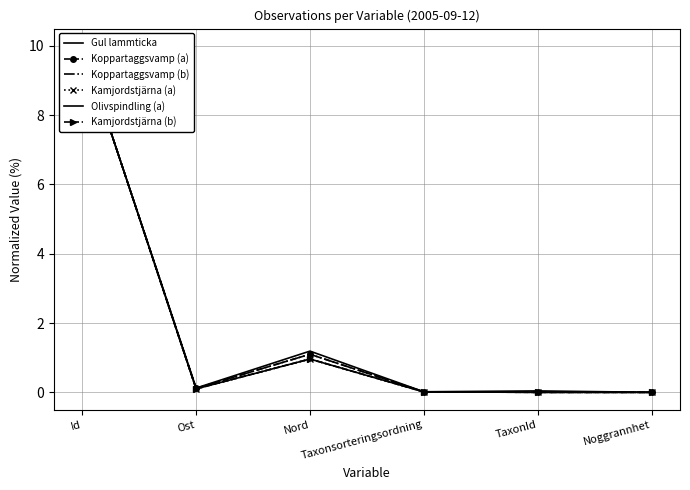

At which category does the chart reach its peak across all series?

Id